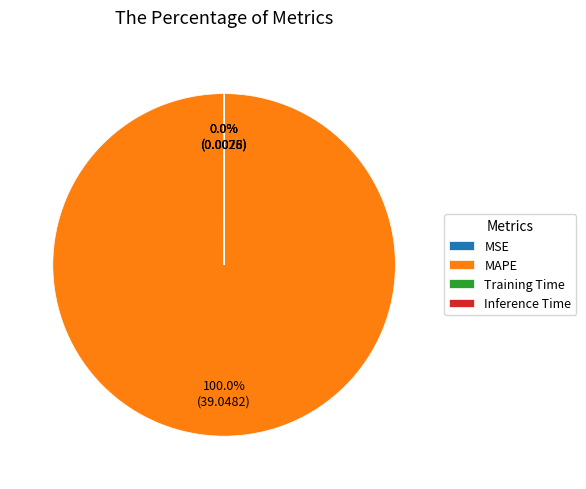

Which slice is the largest?

MAPE